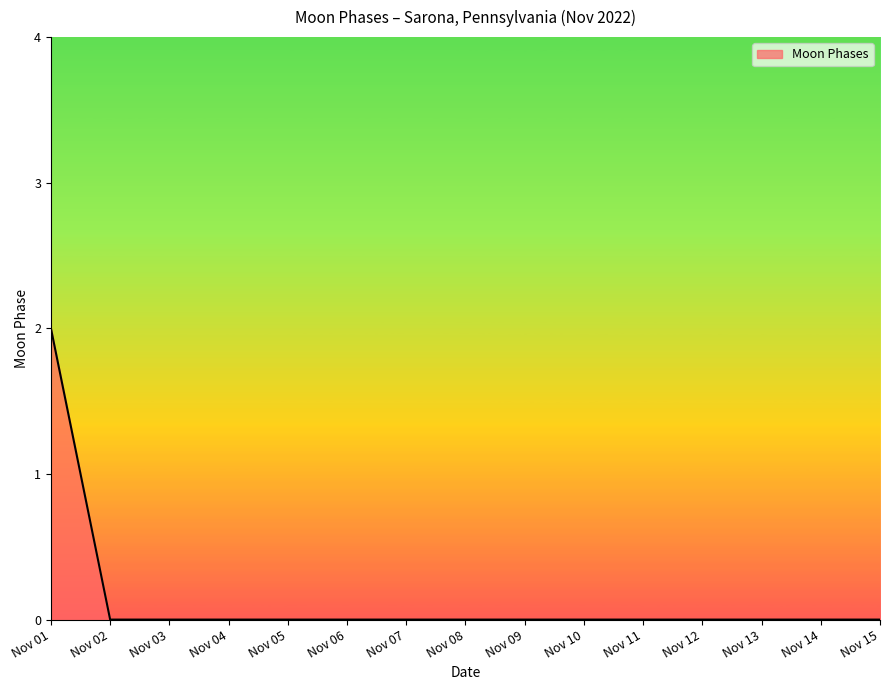

What is the greatest value displayed?

2